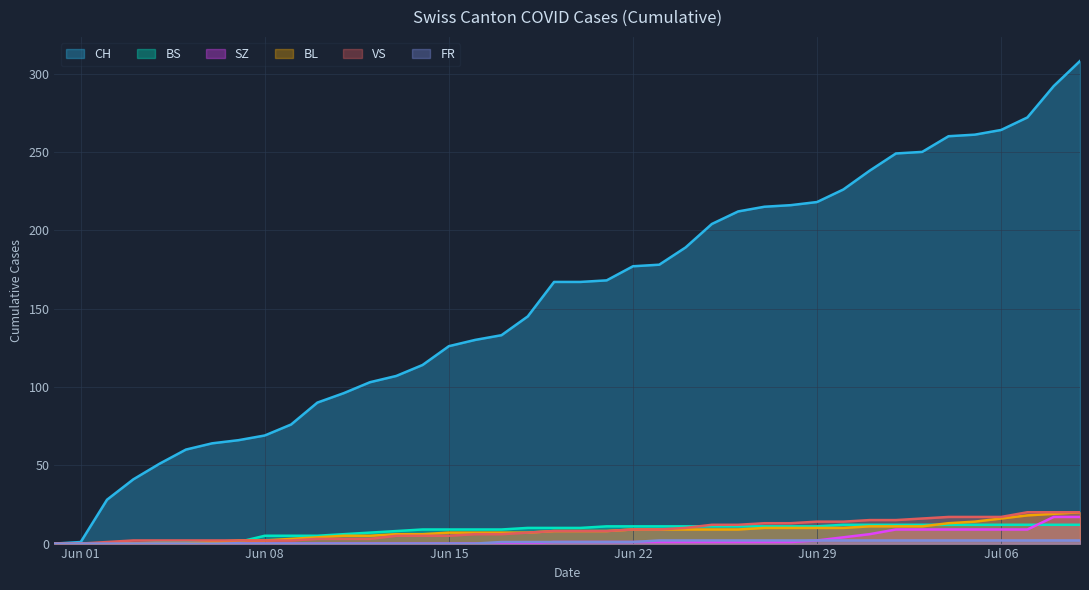

Which series has the largest total across all categories?

CH